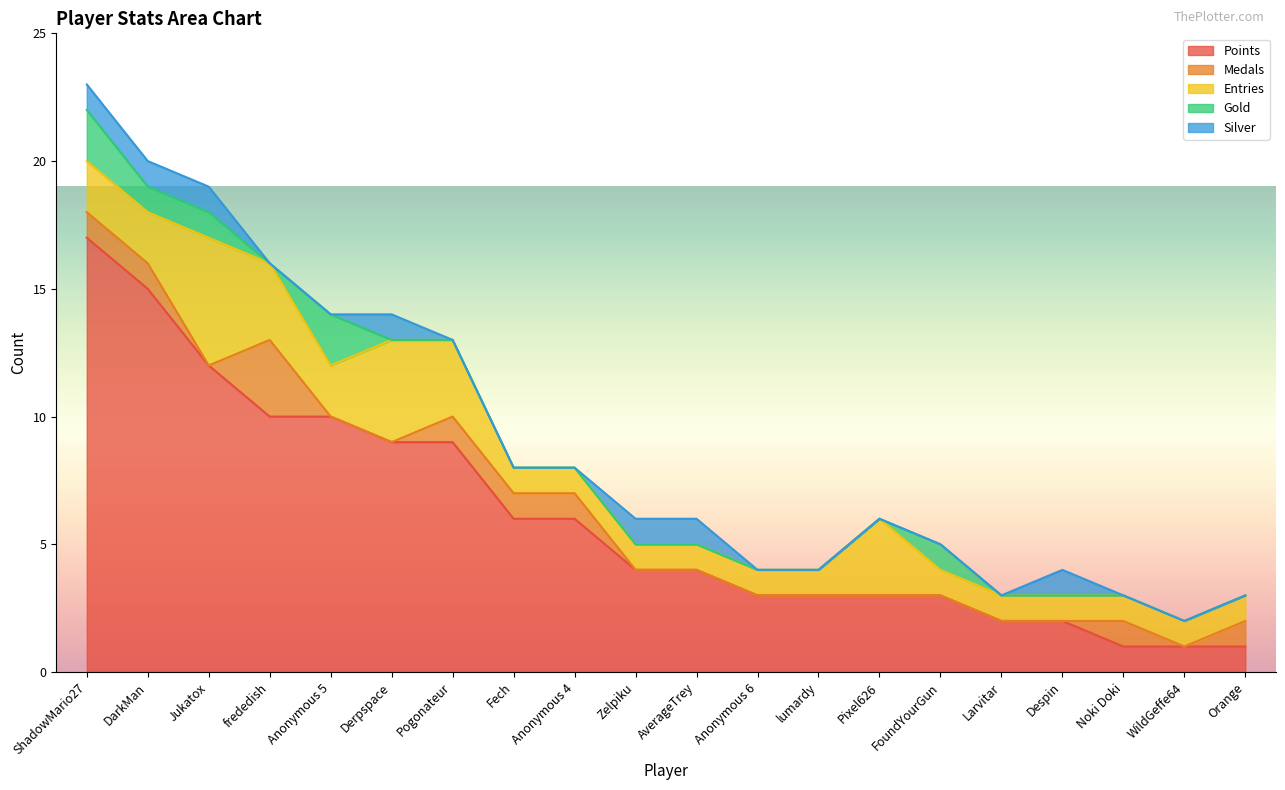

True or false: Entries and Points cross at least once.

False